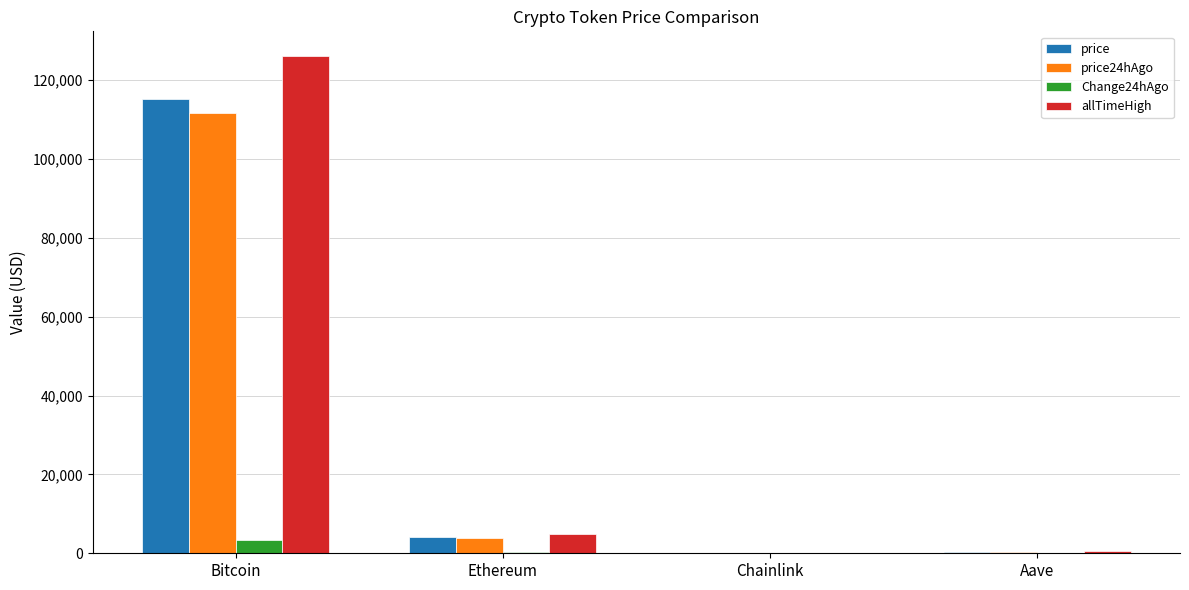

What is the sum of all price24hAgo values?

115952.6